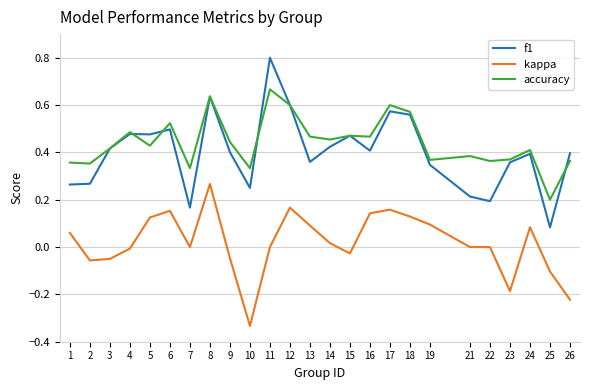

At which label does kappa reach its minimum?

10